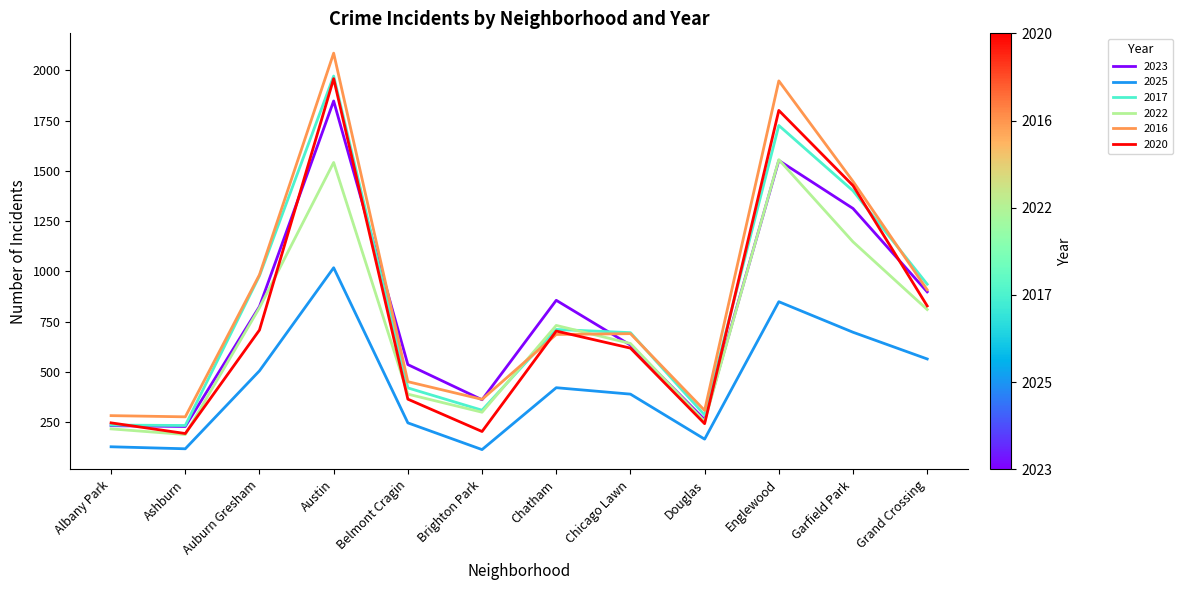

What is the difference between the 2020 values at Belmont Cragin and Douglas?

122